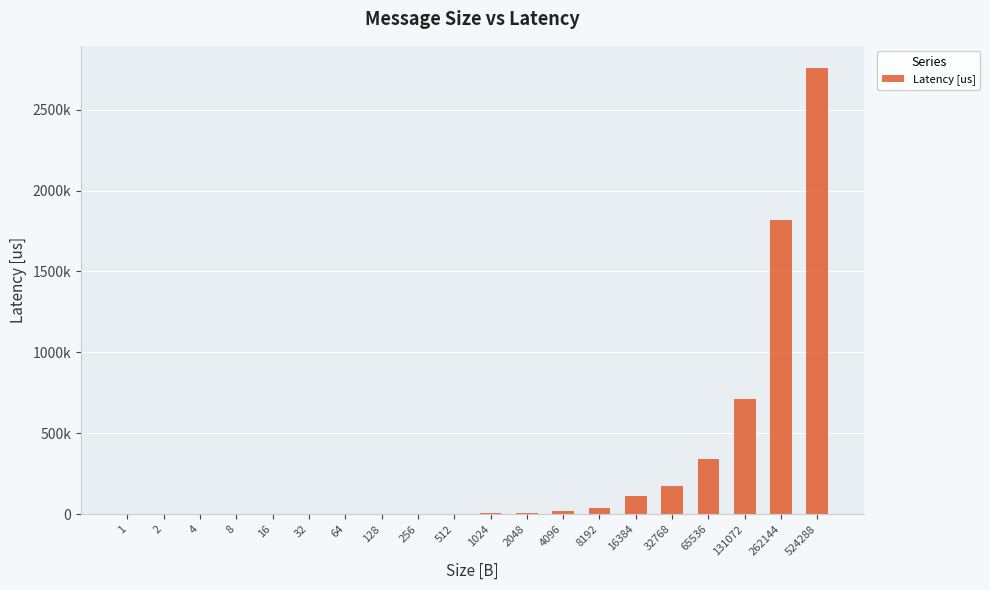

Reading right to left, list all the values displayed in this chart.

2756137.2	1815840.8	710465.0	340456.2	171354.0	110312.4	40348.7	18799.0	10435.1	6086.1	3644.4	2536.1	1909.0	1651.2	1499.7	1344.2	1291.1	1319.3	1272.0	1318.9